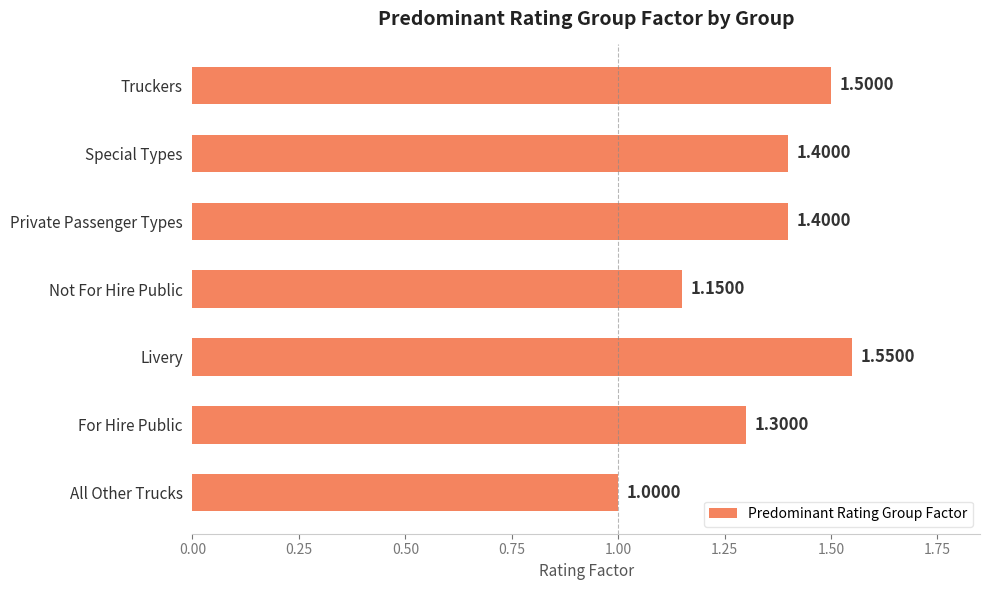

Between Truckers and Private Passenger Types, which is larger?

Truckers